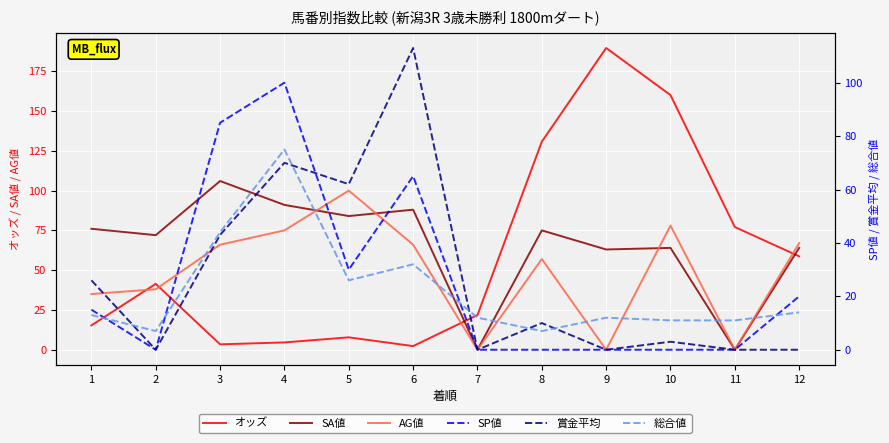

Is the value of 総合値 at 2 greater than the value of AG値 at 9?

Yes